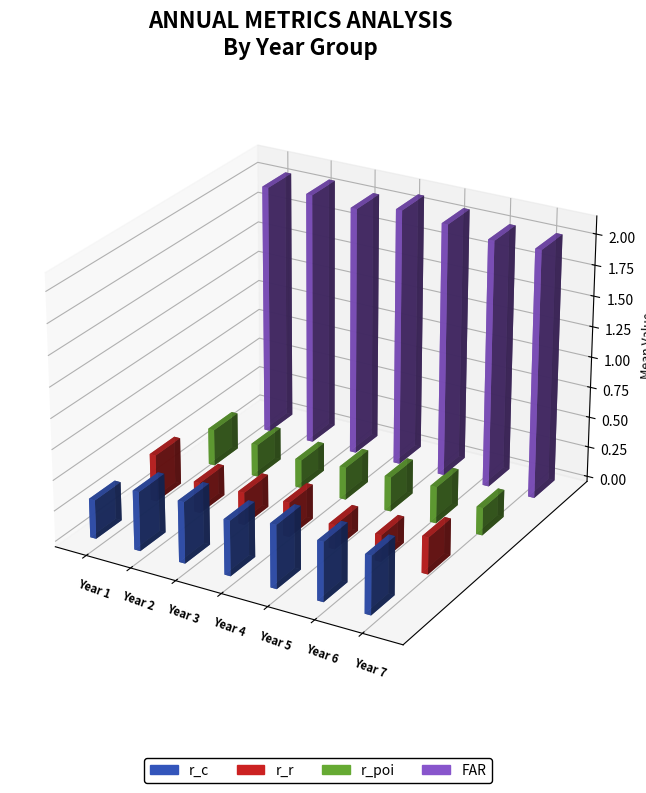

Which category has the highest value in the FAR series?

Year 4